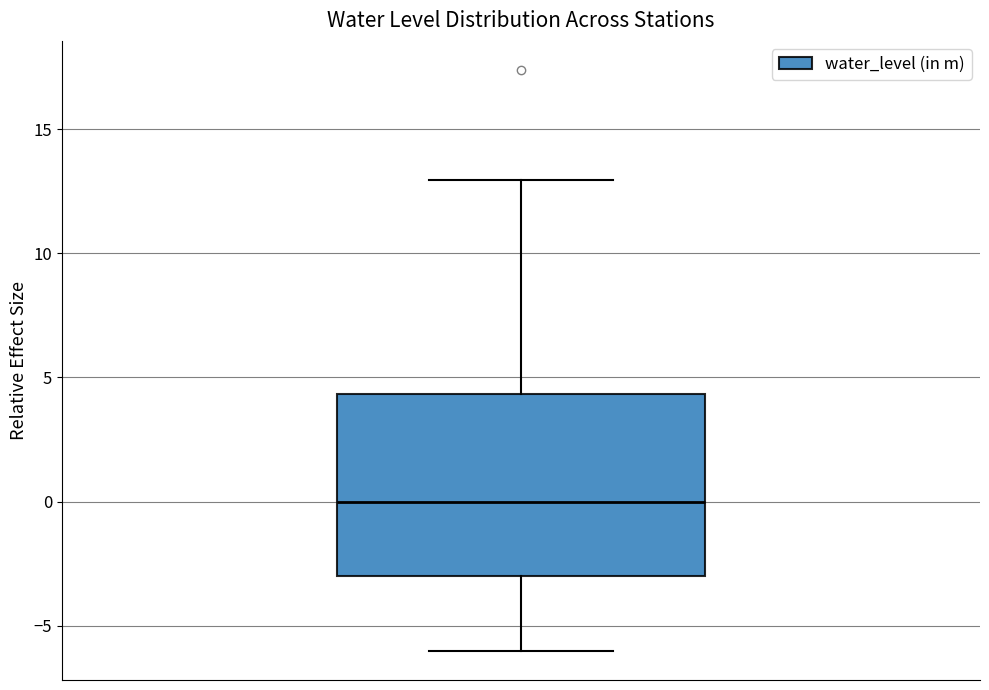

Read this box plot against the y-axis: the position of the median line, the range covered by the box, and the ends of both whiskers. The values are not printed on the chart, so give them approximately, as read against the axis.

median 0.0, box -3.0 to 4.5, whiskers -6.0 to 13.0